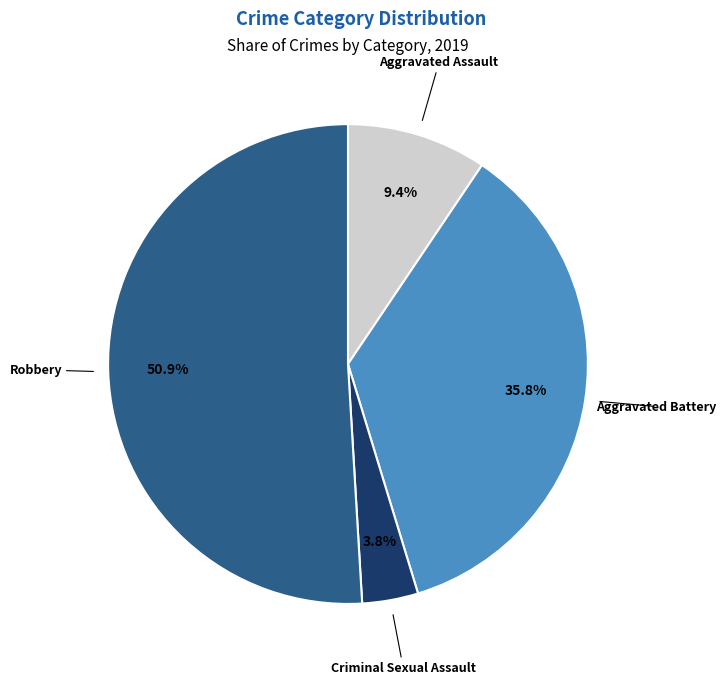

Is there a majority slice in this chart?

Yes